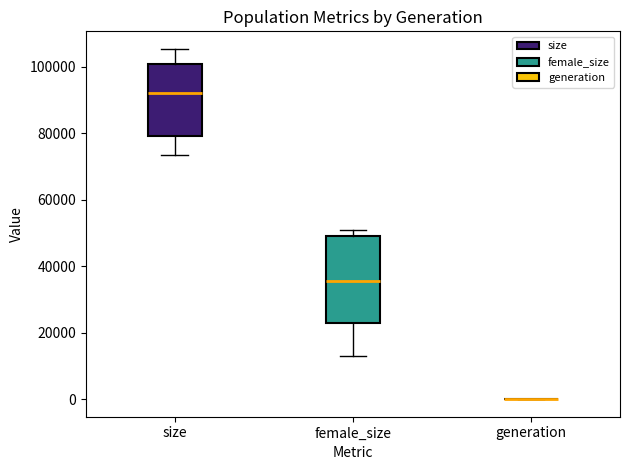

Which box is the tallest, from its lower edge to its upper edge?

female_size